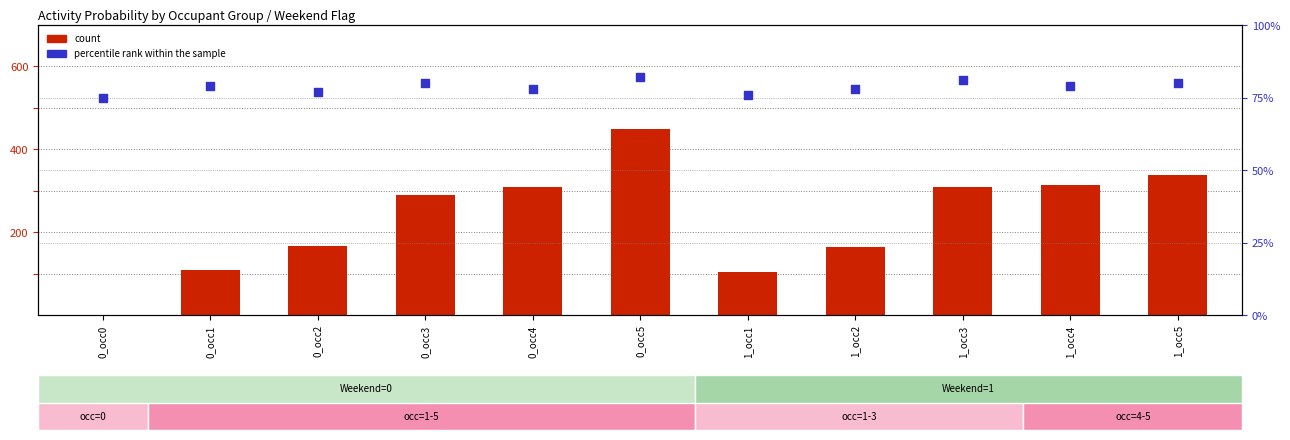

At which category is the sum across all series the highest?

0_occ5